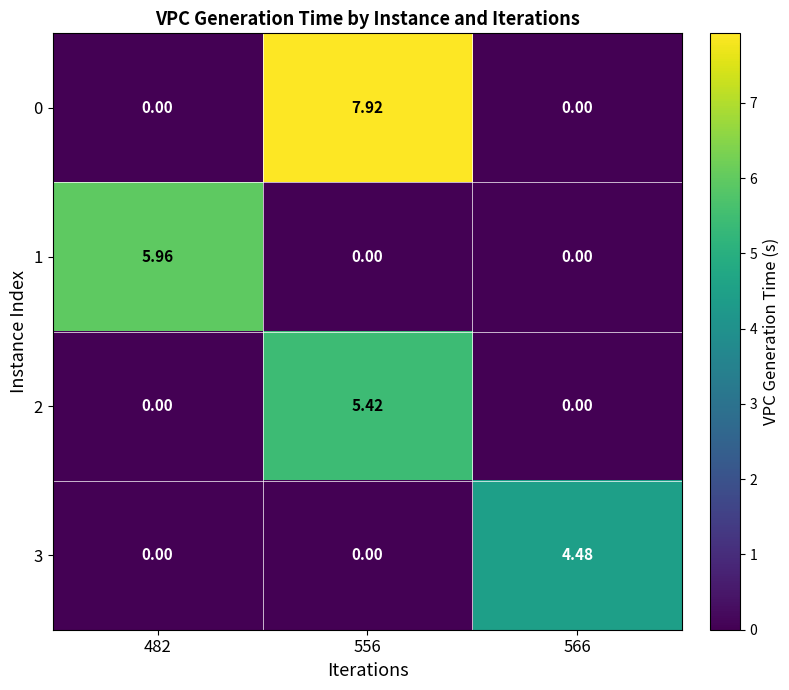

Which series has the largest range (max minus min)?

0